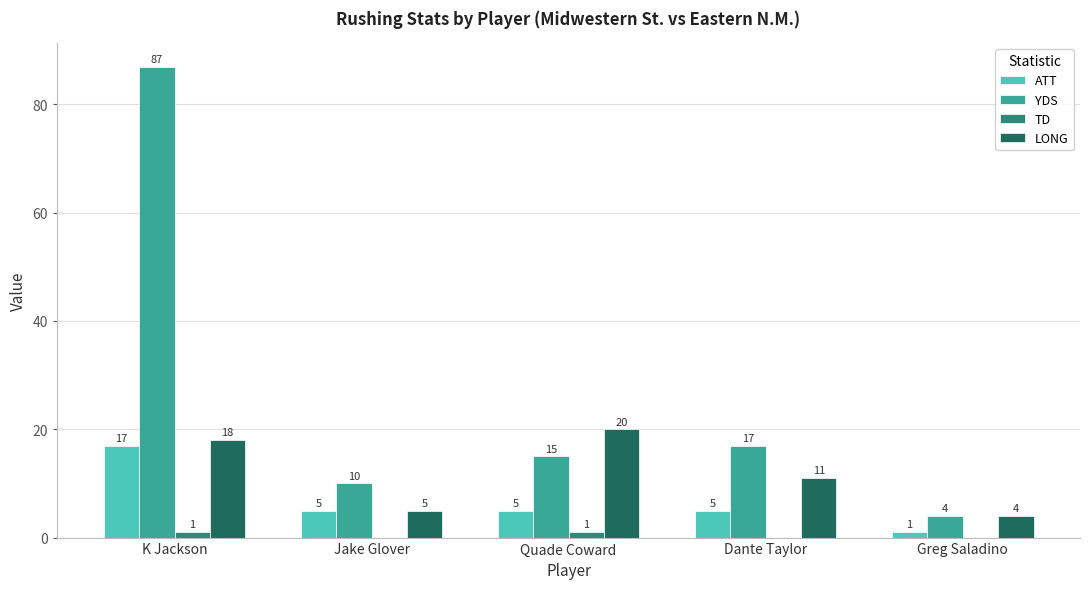

Which series changed the most between Jake Glover and Dante Taylor?

YDS